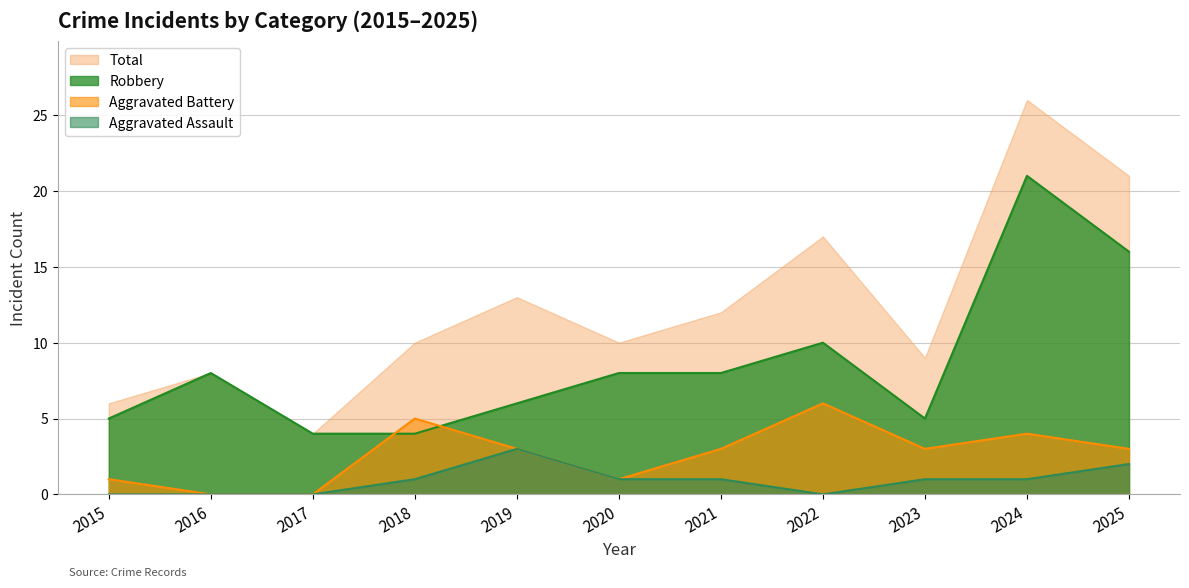

The Robbery series shows 4 at 2017. True or false?

True